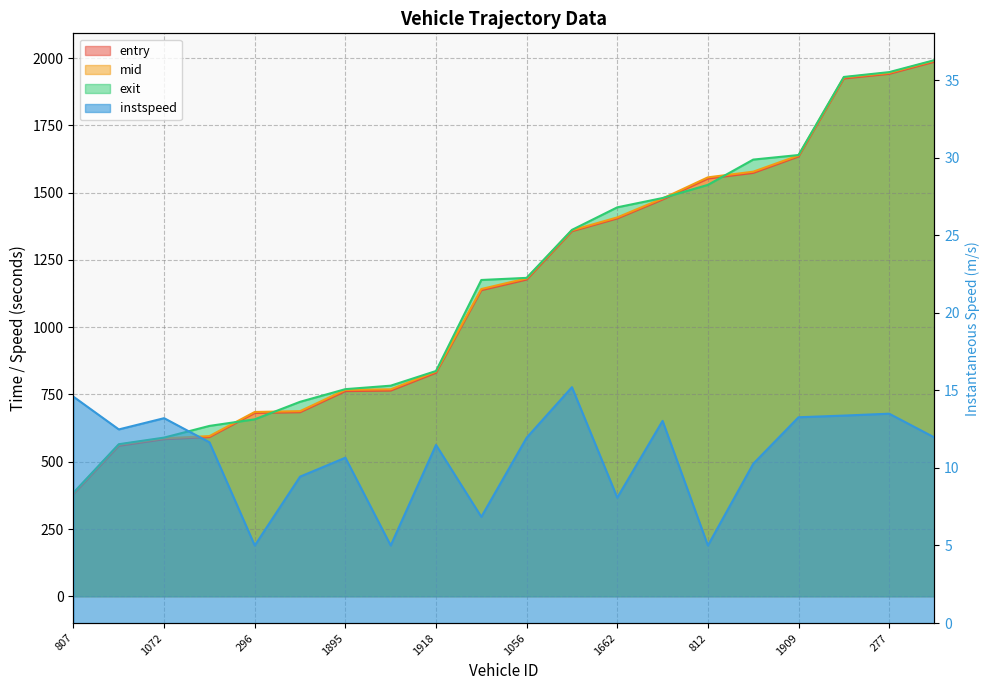

Is the value of entry at 1072 greater than the value of exit at 536?

Yes